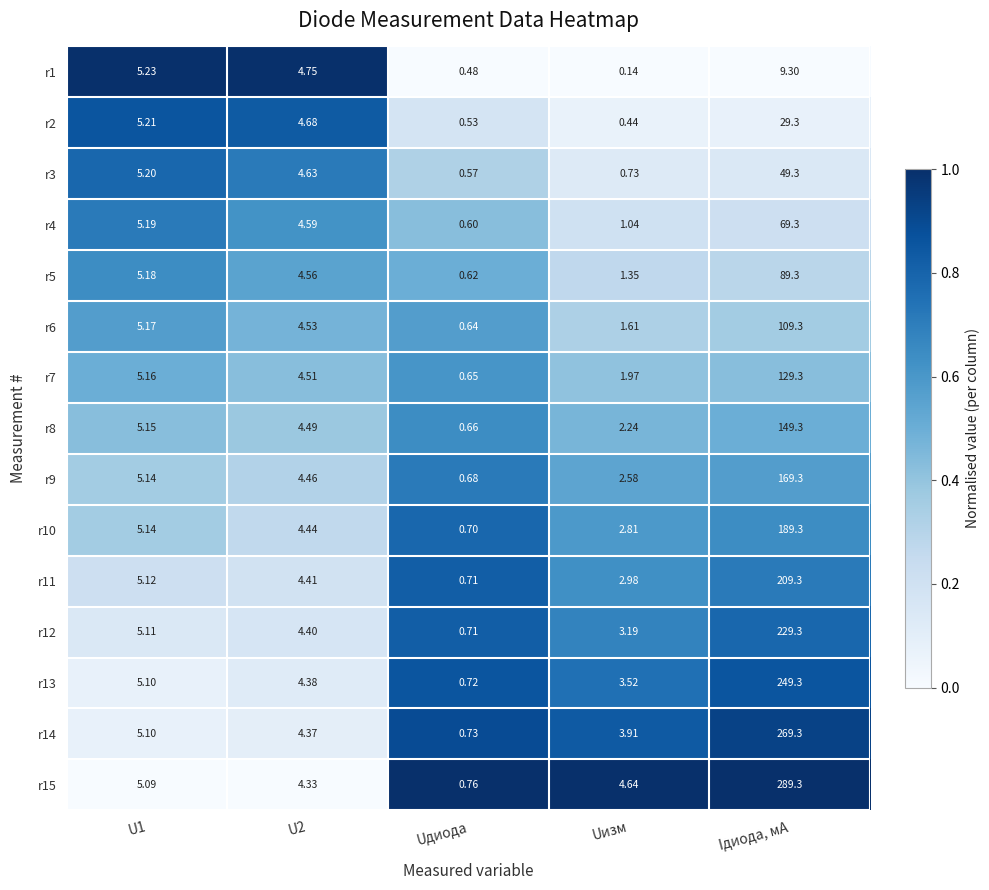

Between U1 and Iдиода, мА, which series saw the biggest shift?

r15